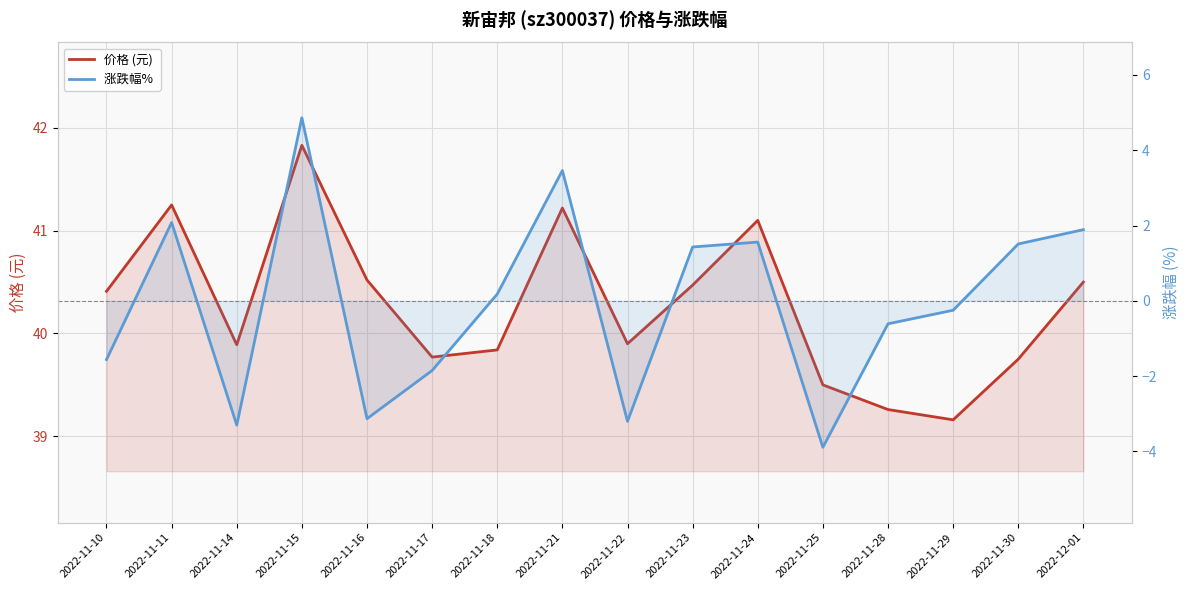

Reading left to right, list all the values displayed in this chart.

价格 (元): 2022-11-10=40.4	2022-11-11=41.2	2022-11-14=39.9	2022-11-15=41.8	2022-11-16=40.5	2022-11-17=39.8	2022-11-18=39.8	2022-11-21=41.2	2022-11-22=39.9	2022-11-23=40.5	2022-11-24=41.1	2022-11-25=39.5	2022-11-28=39.3	2022-11-29=39.2	2022-11-30=39.8	2022-12-01=40.5
涨跌幅% : 2022-11-10=-1.6	2022-11-11=2.1	2022-11-14=-3.3	2022-11-15=4.9	2022-11-16=-3.1	2022-11-17=-1.9	2022-11-18=0.2	2022-11-21=3.5	2022-11-22=-3.2	2022-11-23=1.4	2022-11-24=1.6	2022-11-25=-3.9	2022-11-28=-0.6	2022-11-29=-0.2	2022-11-30=1.5	2022-12-01=1.9